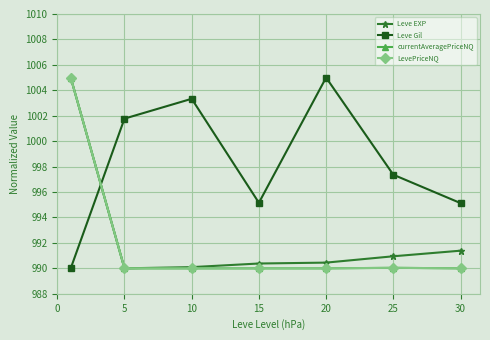

After their last crossing, which series has the higher values: Leve EXP or Leve Gil?

Leve Gil